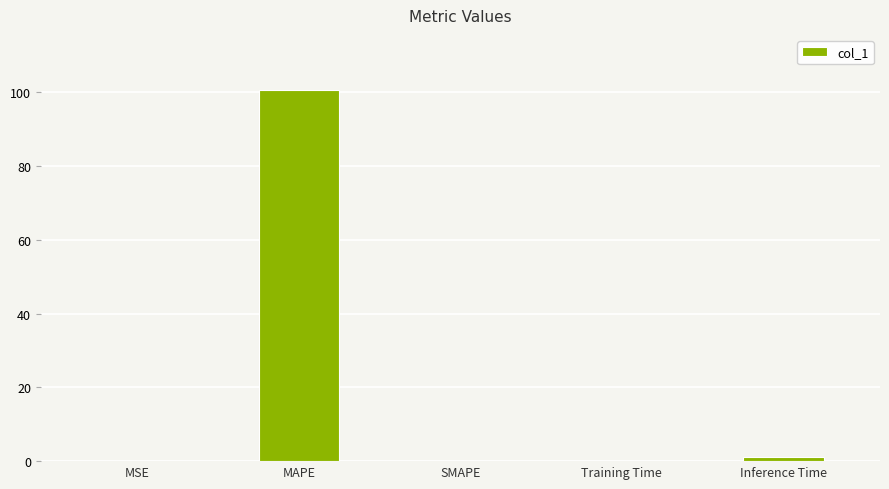

What is the sum of all values?

101.7